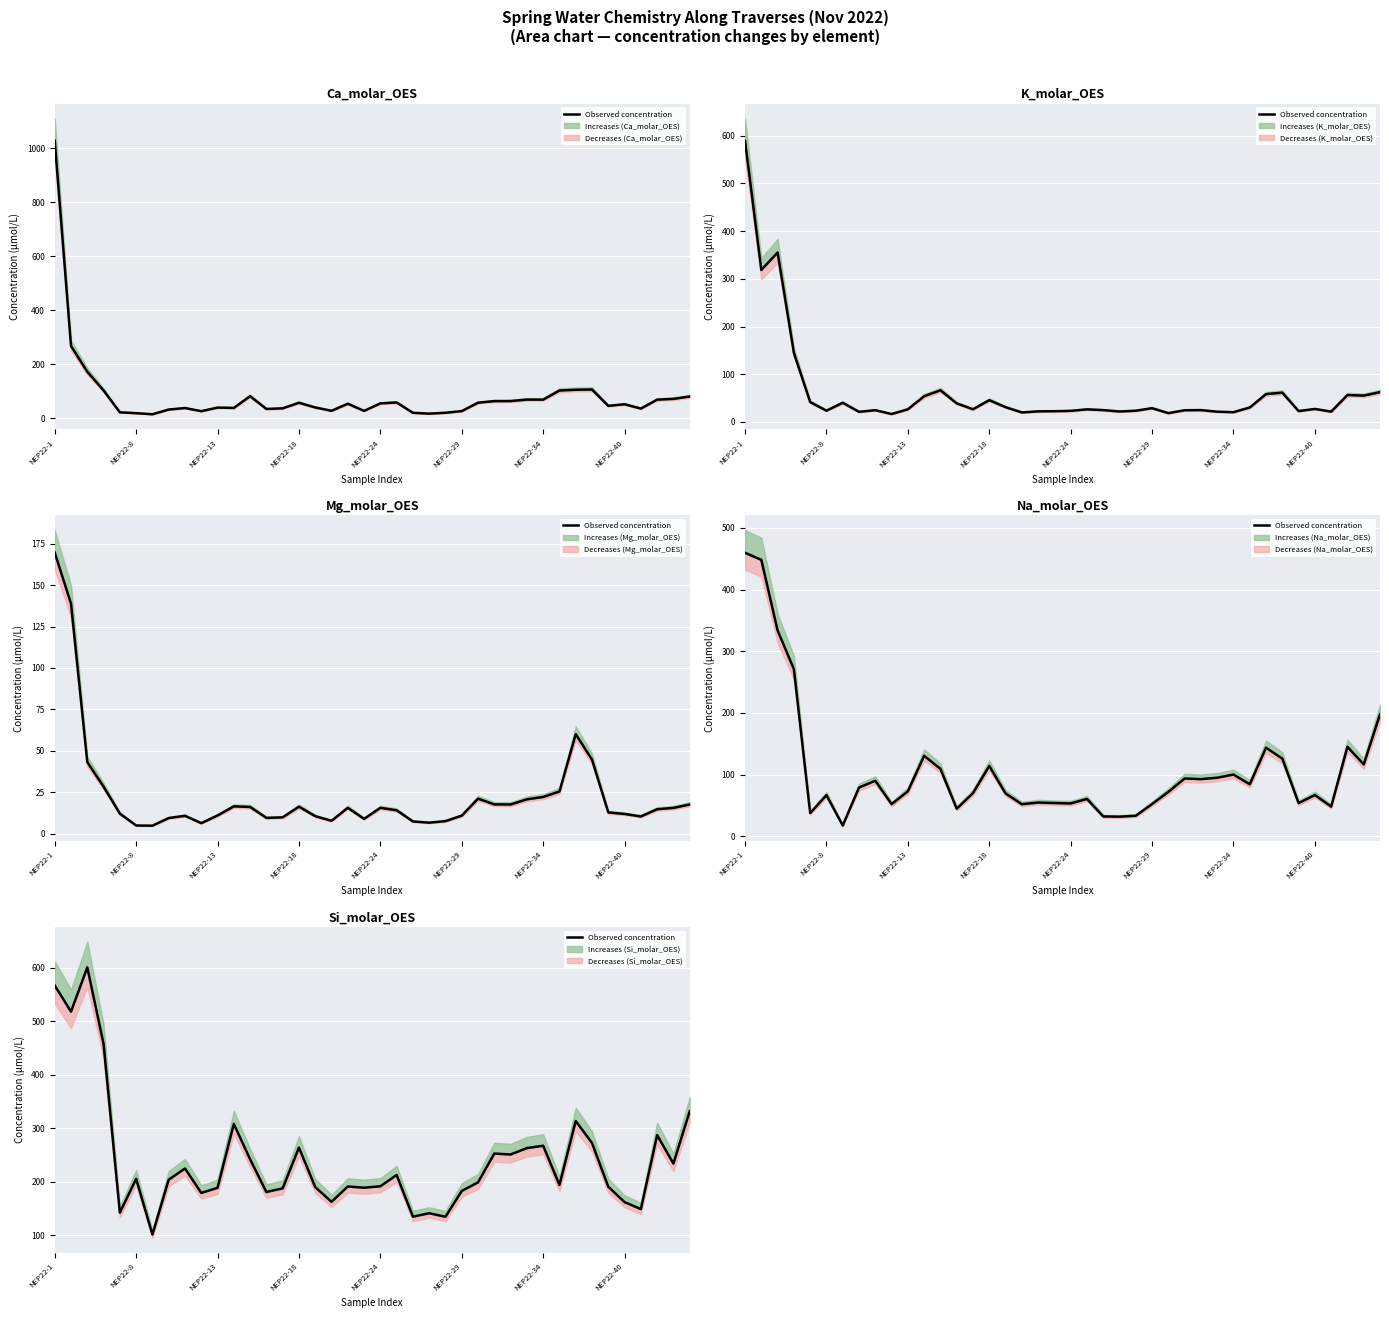

Where is the first local minimum?

NEP22-8